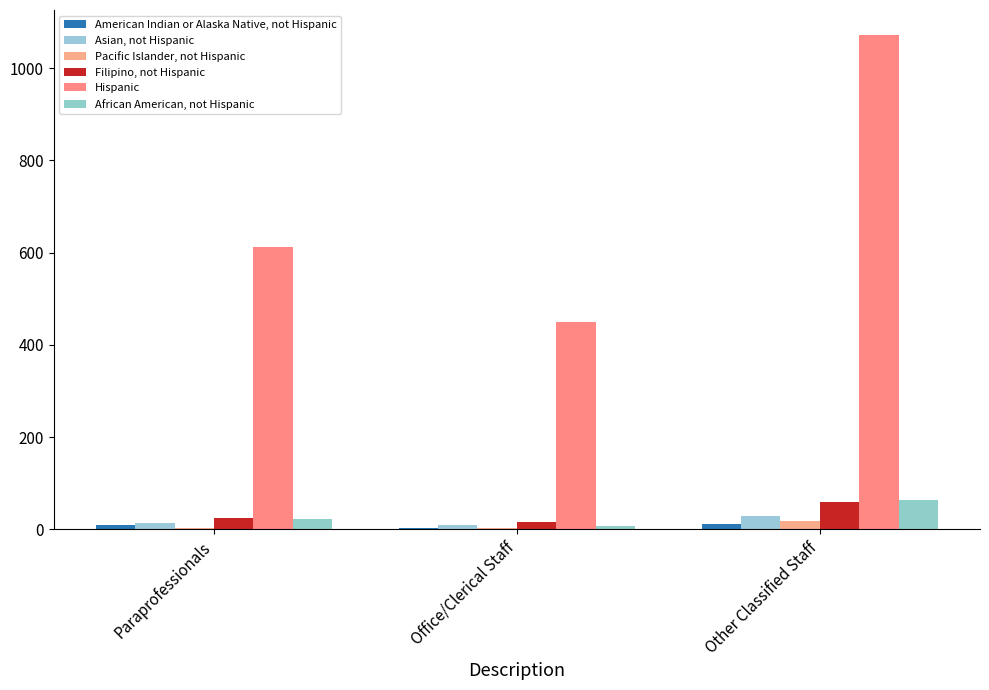

Which series has the largest range (max minus min)?

Hispanic